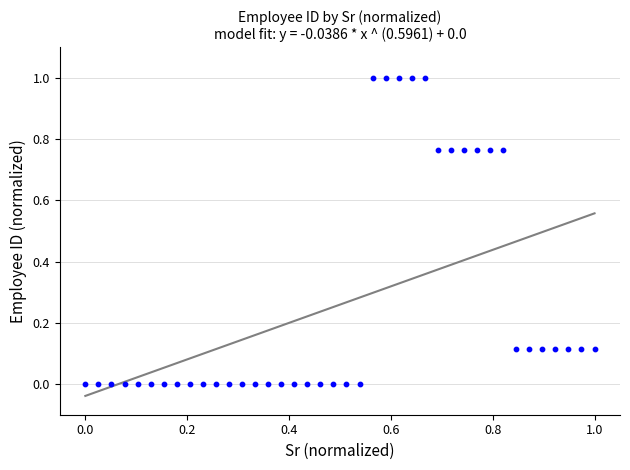

What is the range of X values (max minus min)?

1.0